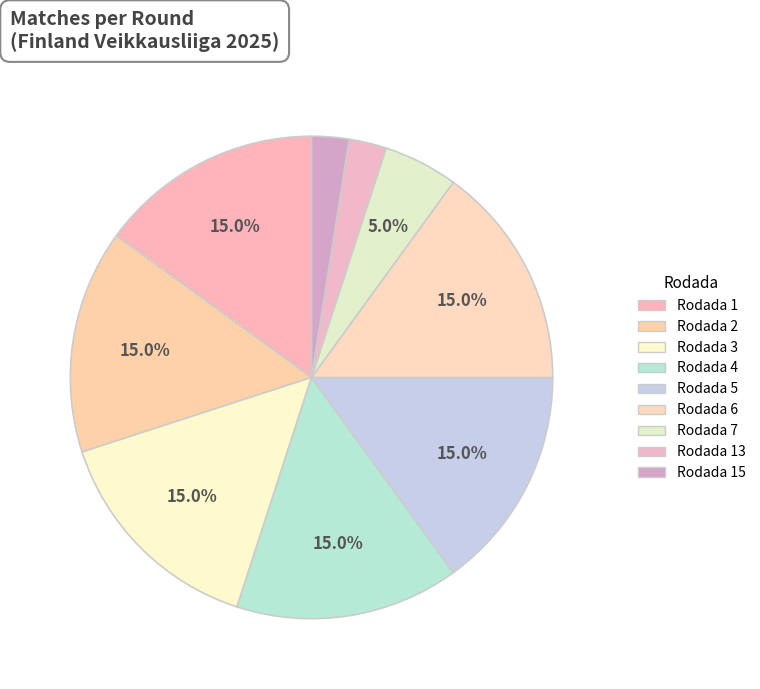

How many slices are in this pie chart?

9